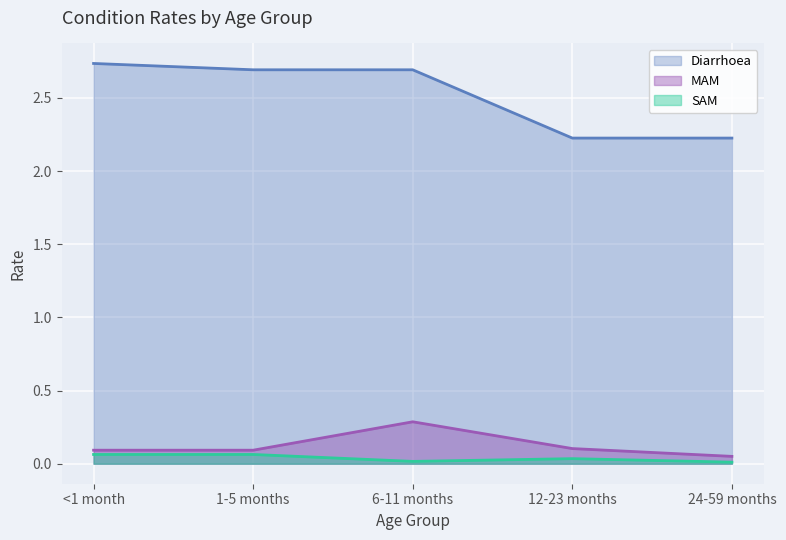

Count the number of categories in the chart.

5